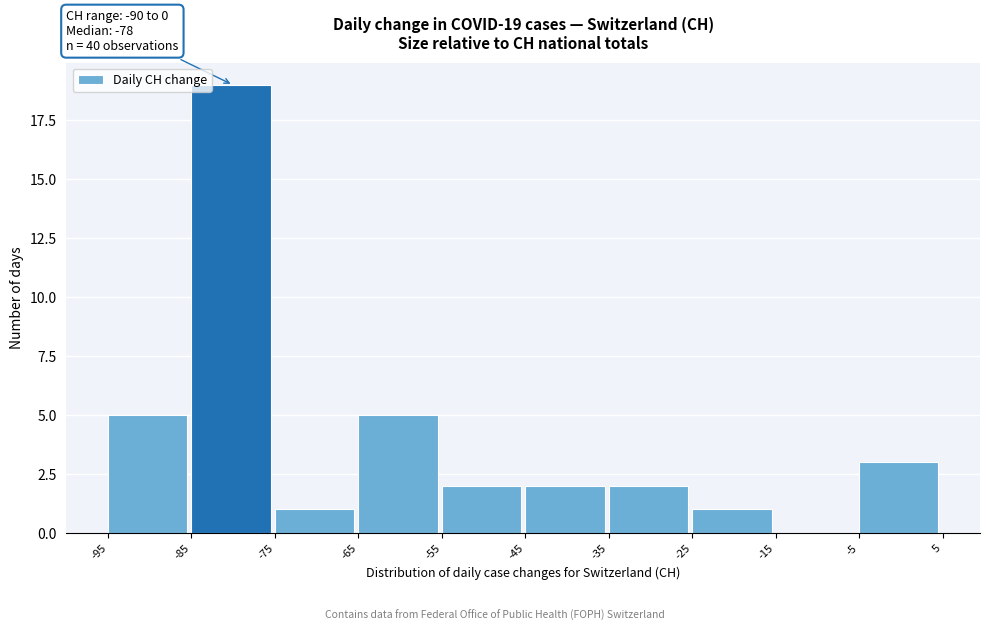

Over which range of the x-axis is the bar tallest?

-85 to -75